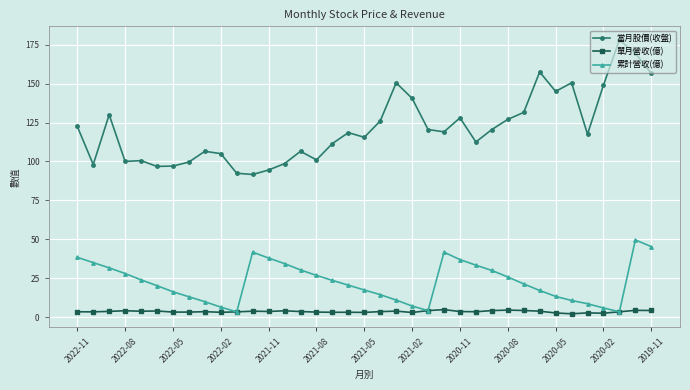

What is the greatest value displayed?

178.0